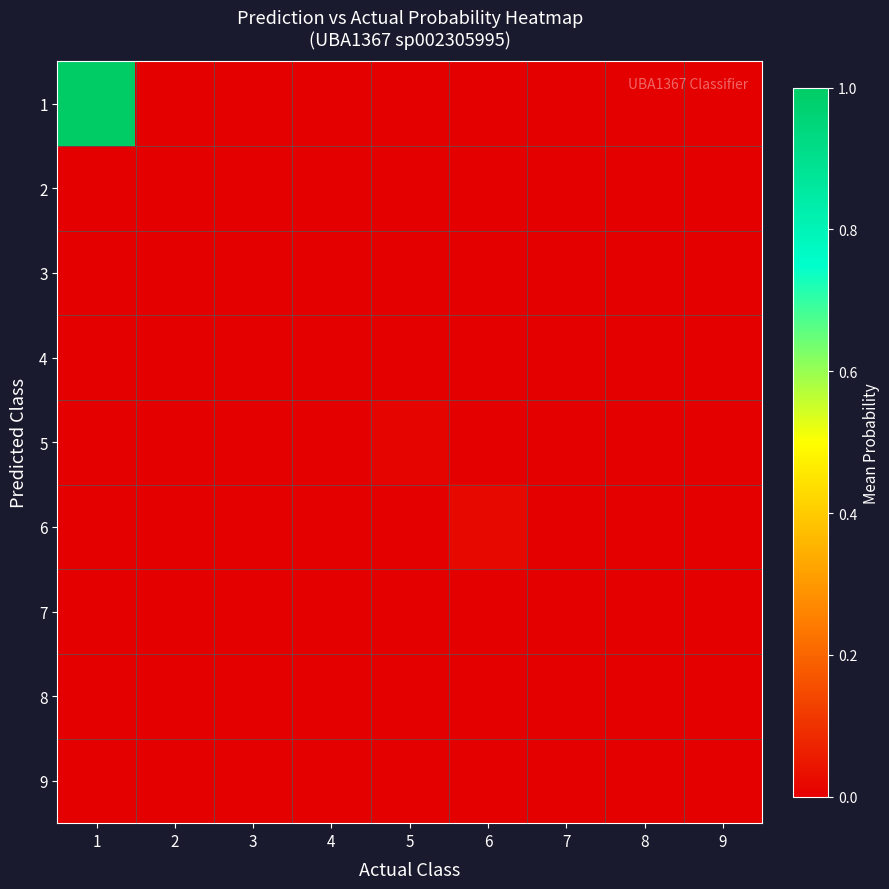

What is the maximum value shown in the chart?

1.0